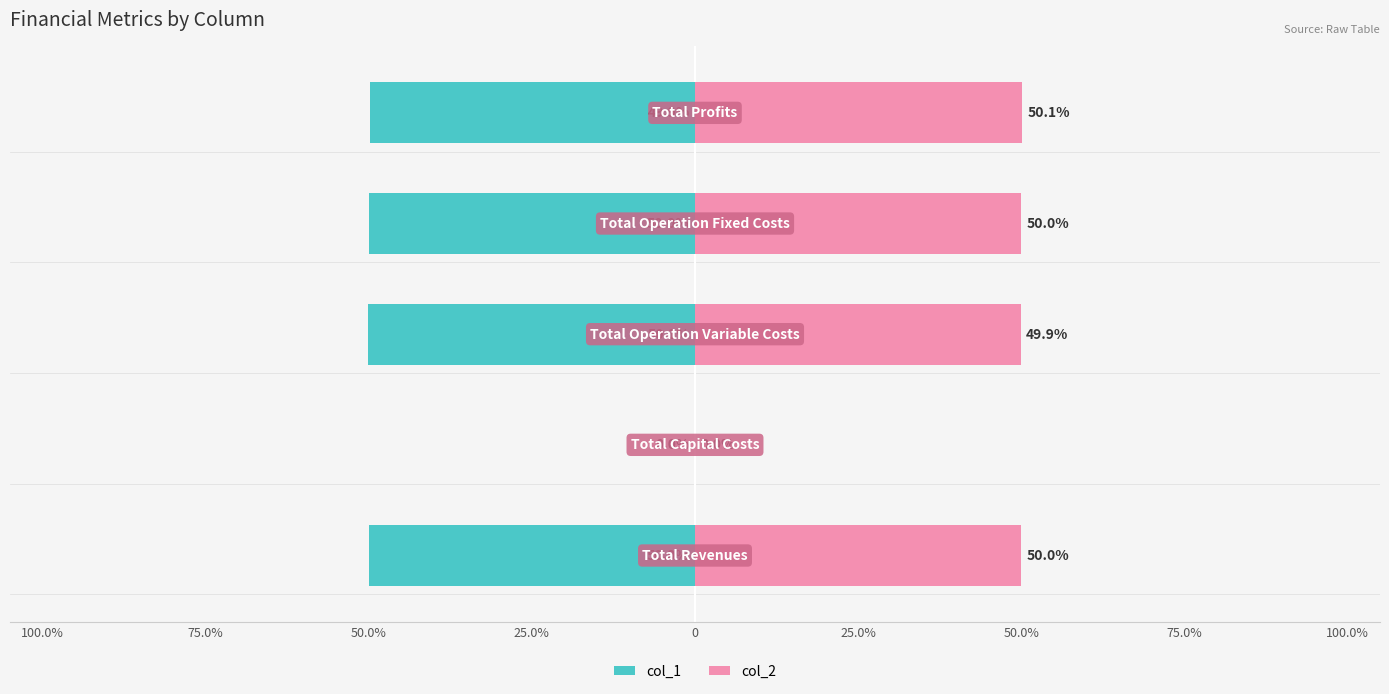

What are all the series names shown in the legend?

col_1, col_2